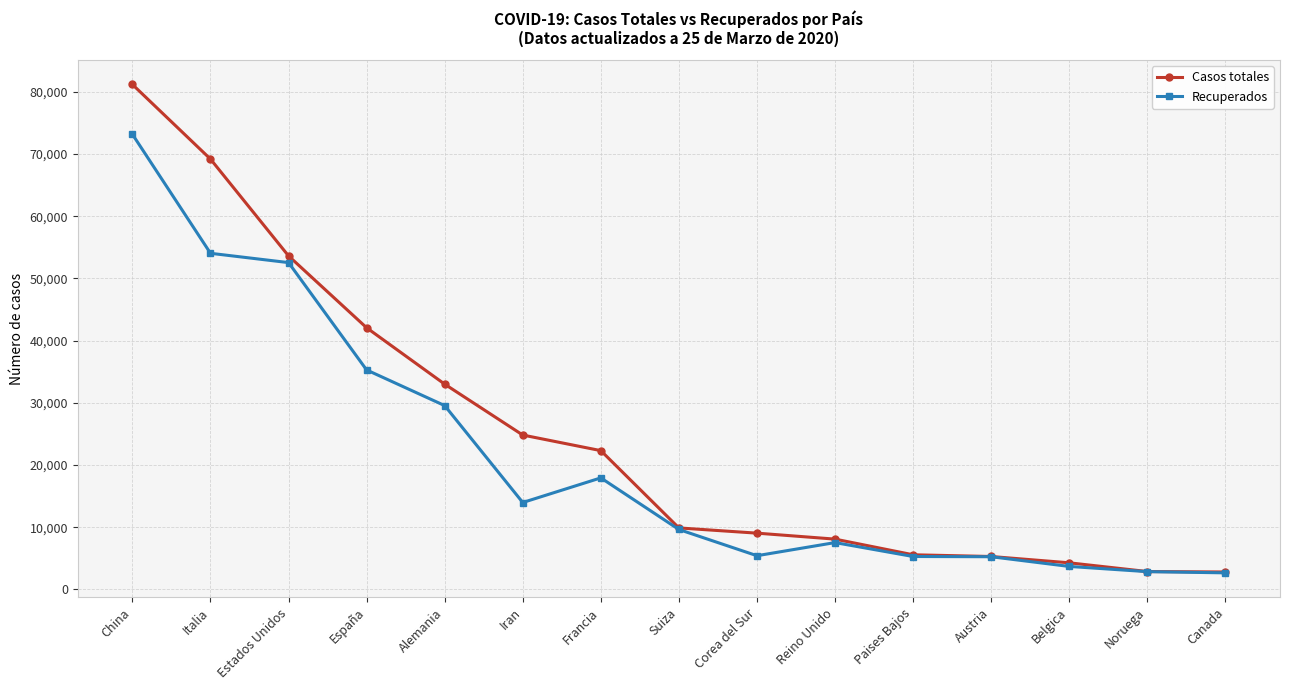

What is the difference between the highest and lowest values at Reino Unido?

557